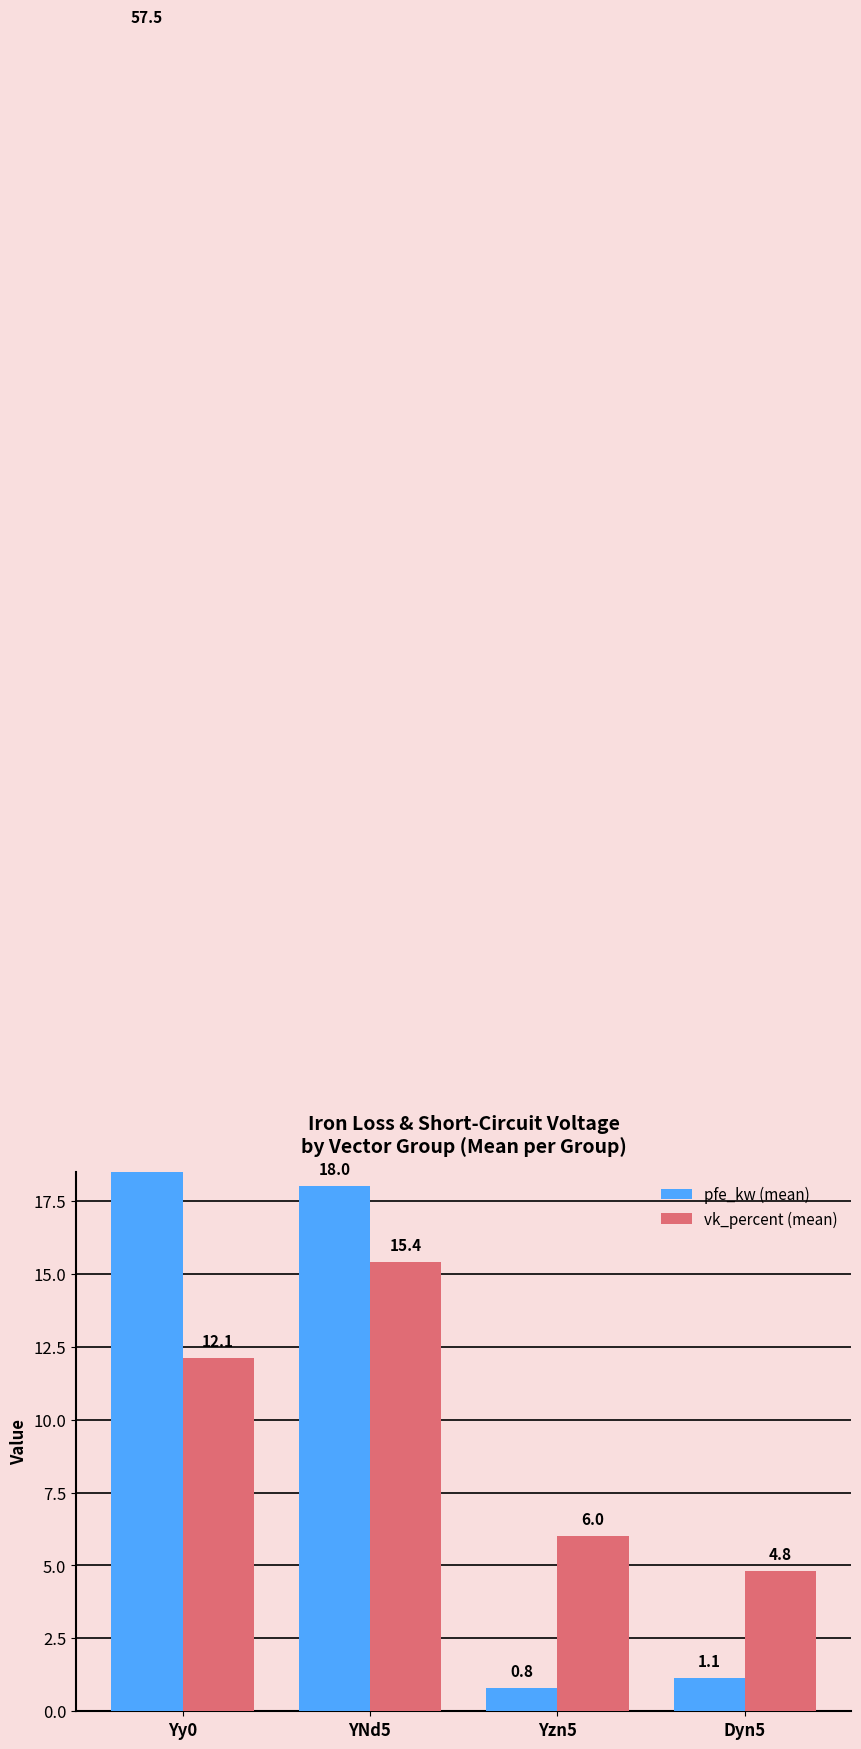

What position from the left is Yzn5?

3